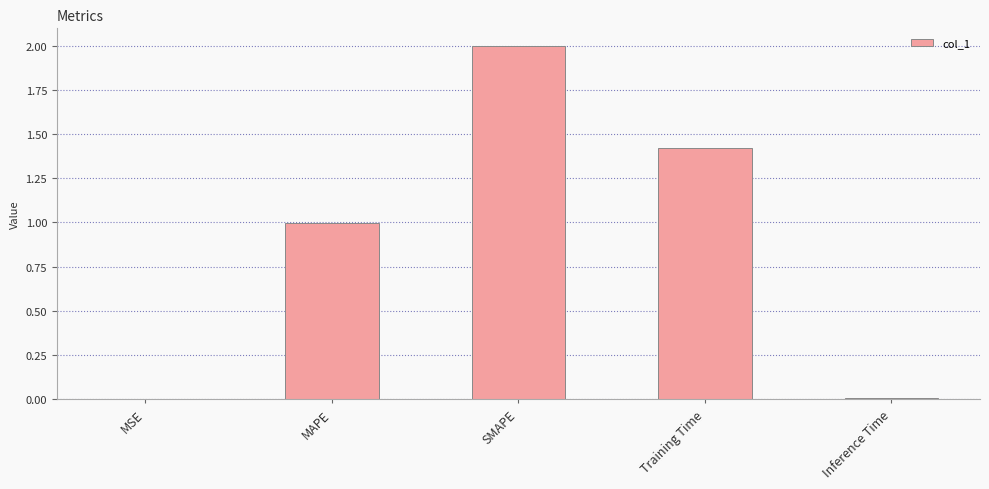

Between Inference Time and SMAPE, which is larger?

SMAPE